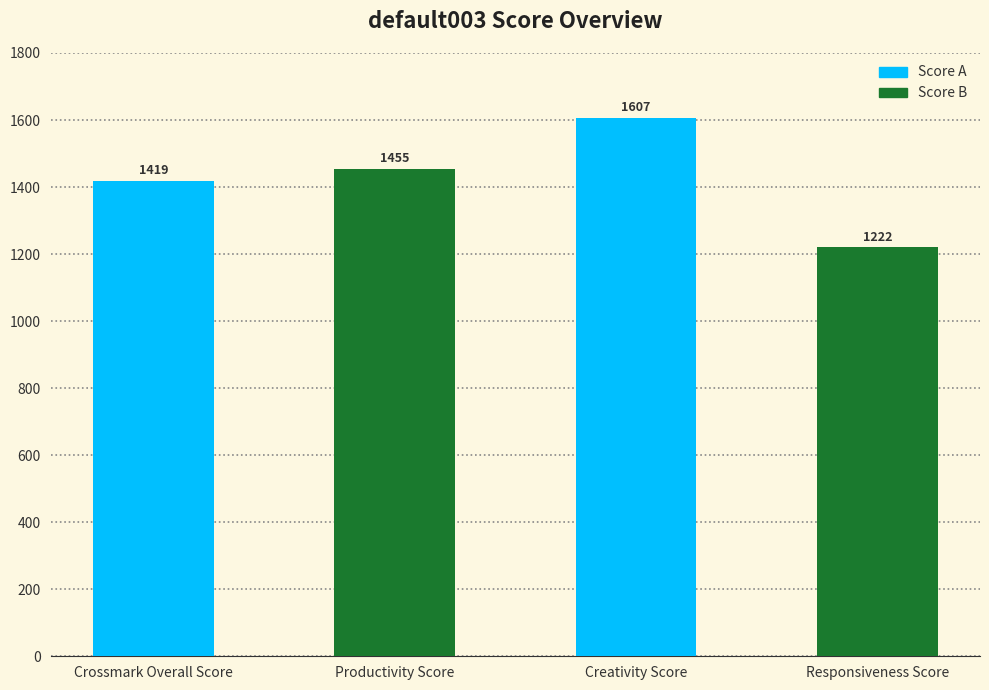

The value at Crossmark Overall Score is 285.1. True or false?

False